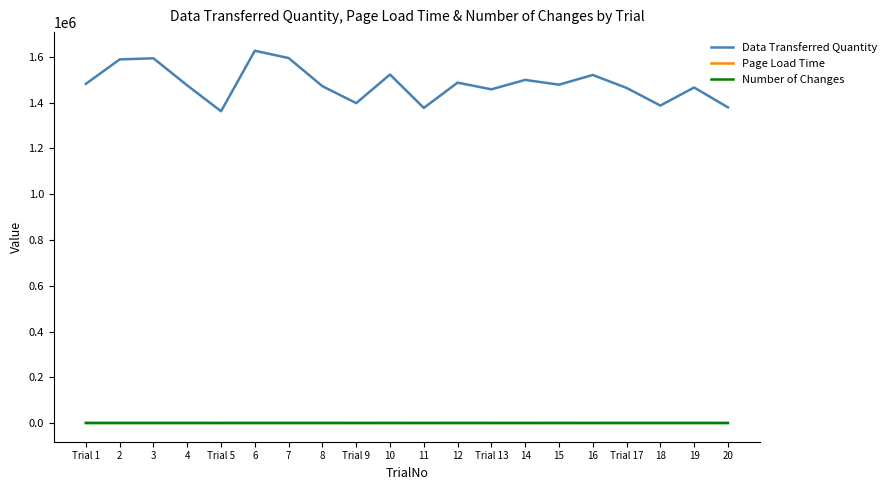

What is the total value across all series at 12?

1489739